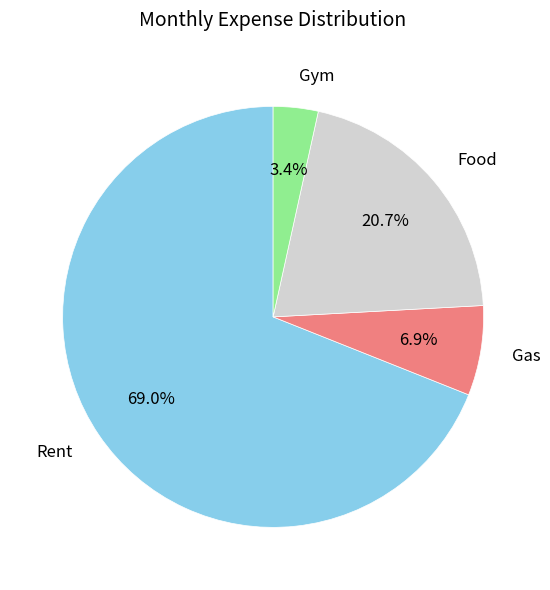

Is there any slice that represents more than half of the pie?

Yes